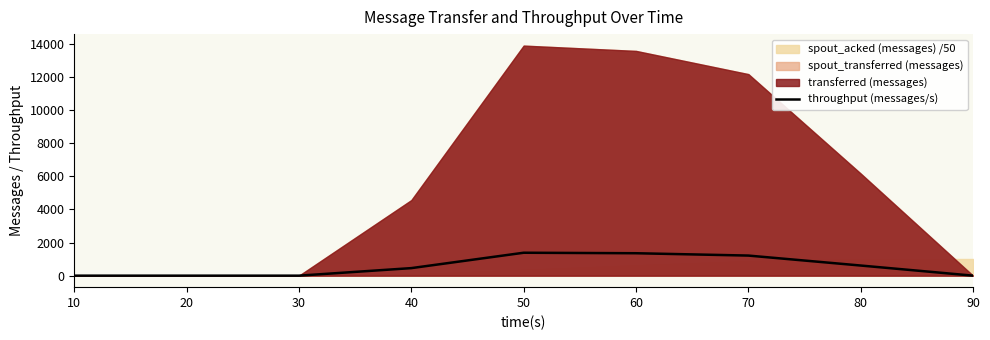

What is the change in value from 20 to 60?

+1353